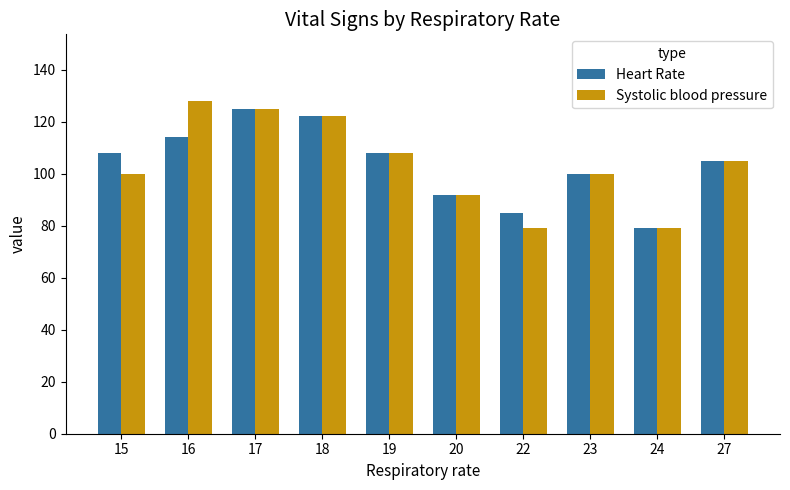

At 16, list the series in order from largest to smallest.

Systolic blood pressure, Heart Rate